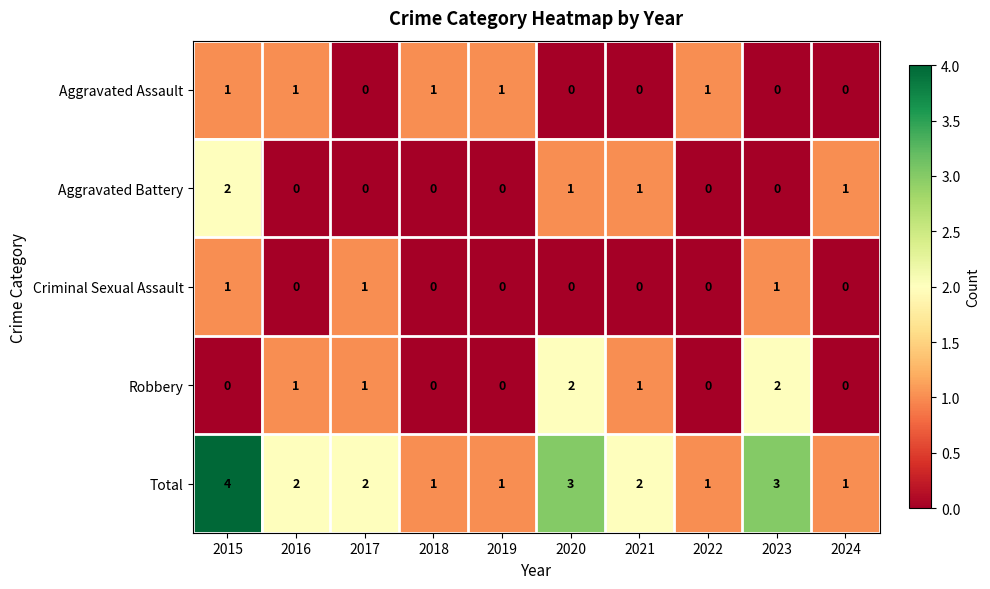

Where does the Total series first go above 2?

2015